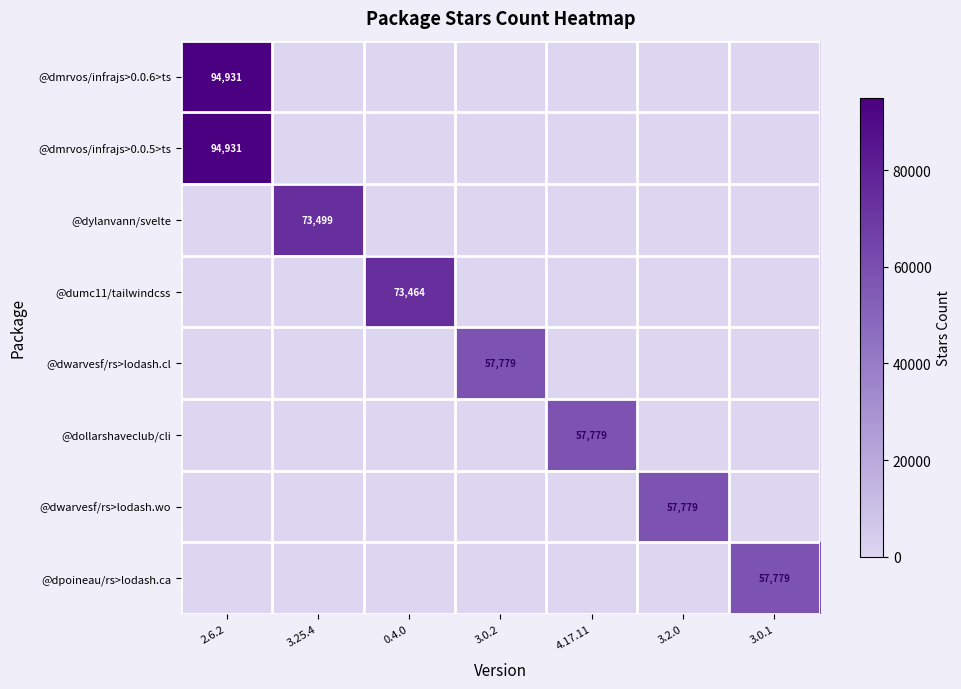

The value of @dylanvann/svelte at 2.6.2 is 0. True or false?

True